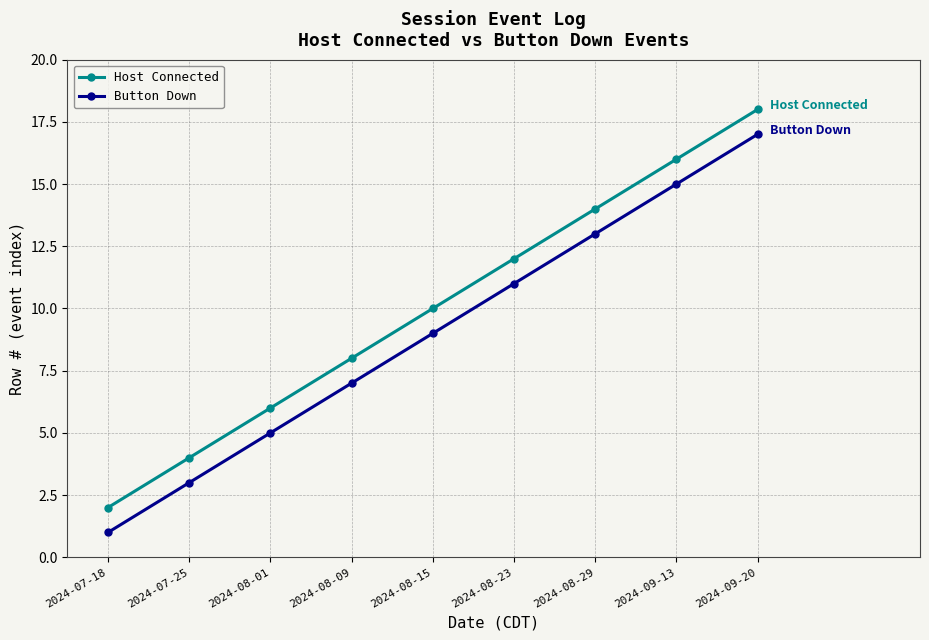

Does the chart display data point markers on the line(s)?

Yes